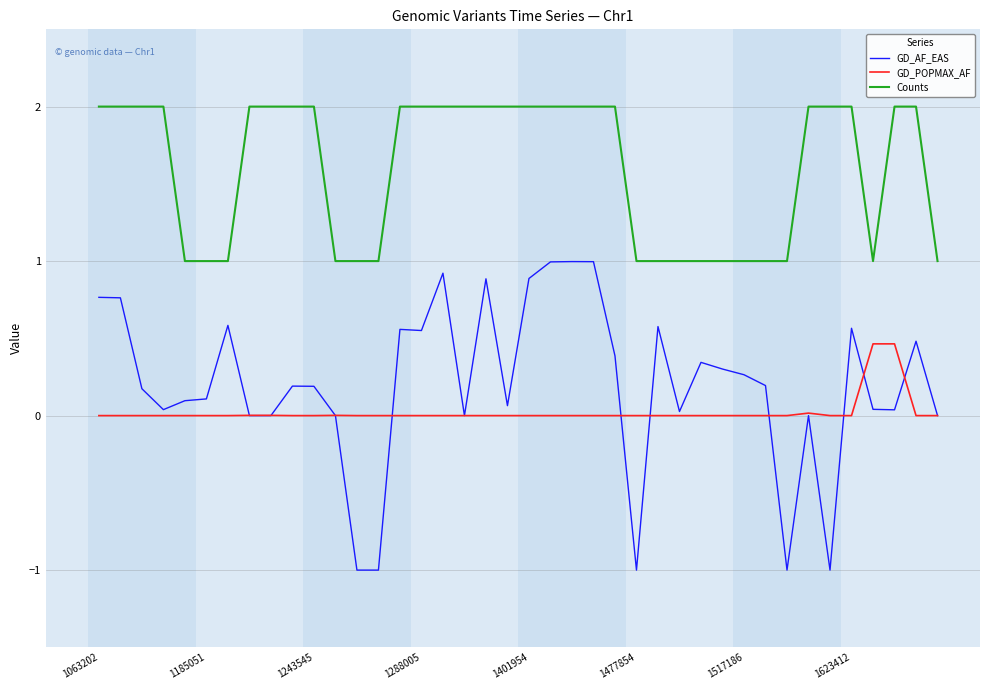

Which series has the widest spread of values?

GD_AF_EAS